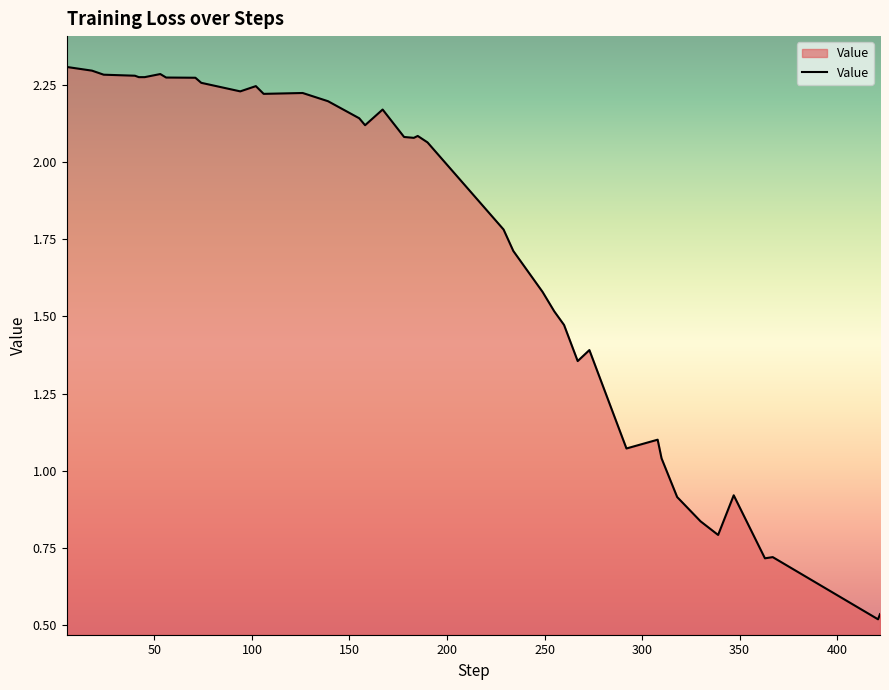

What is the difference between the maximum and minimum values?

1.8